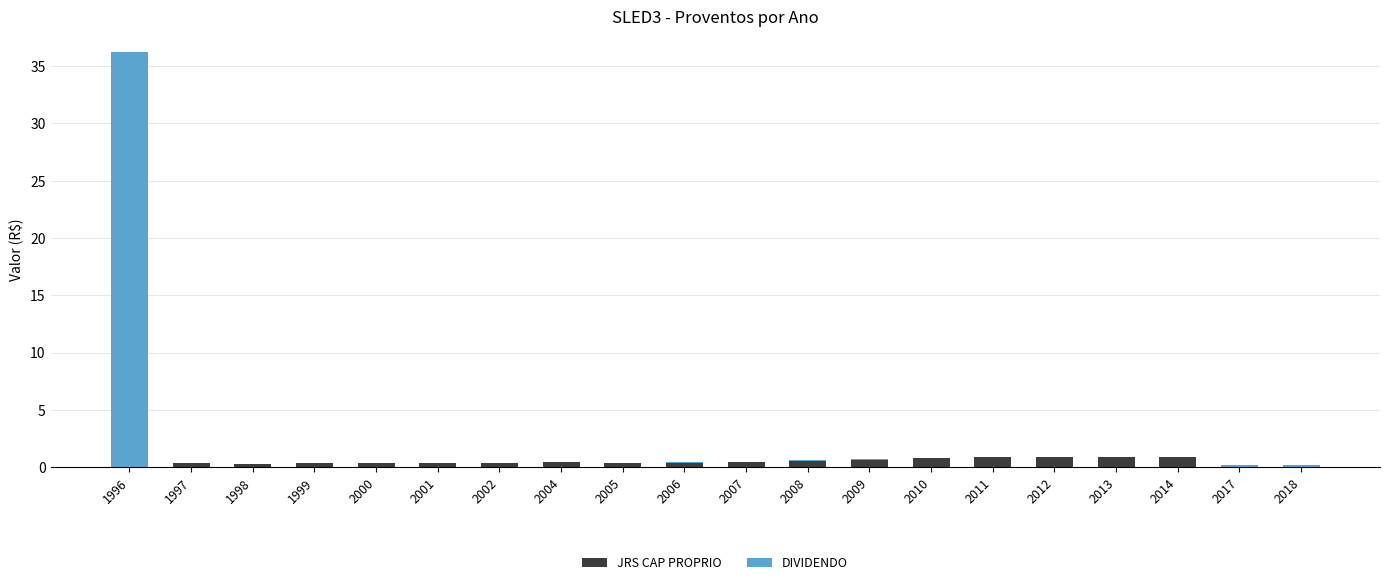

What is the total value across all series at 2010?

0.8